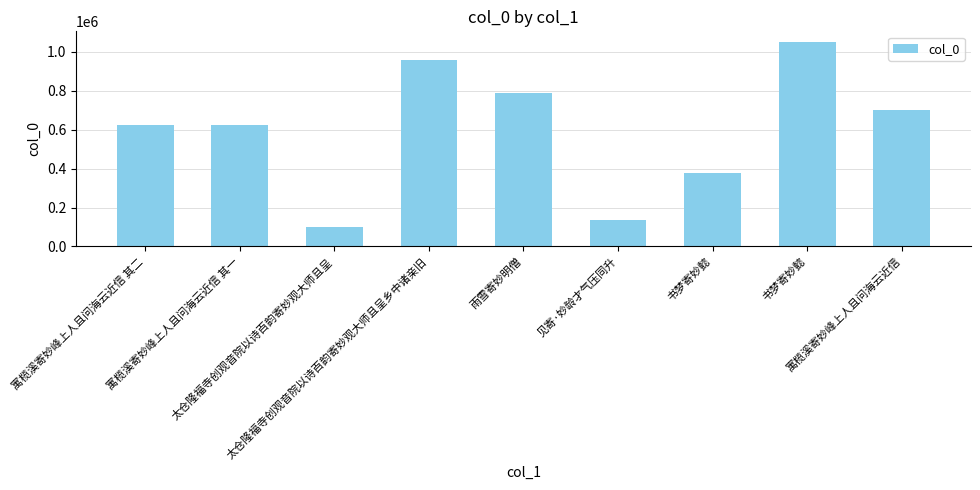

How many bars are there in total?

9